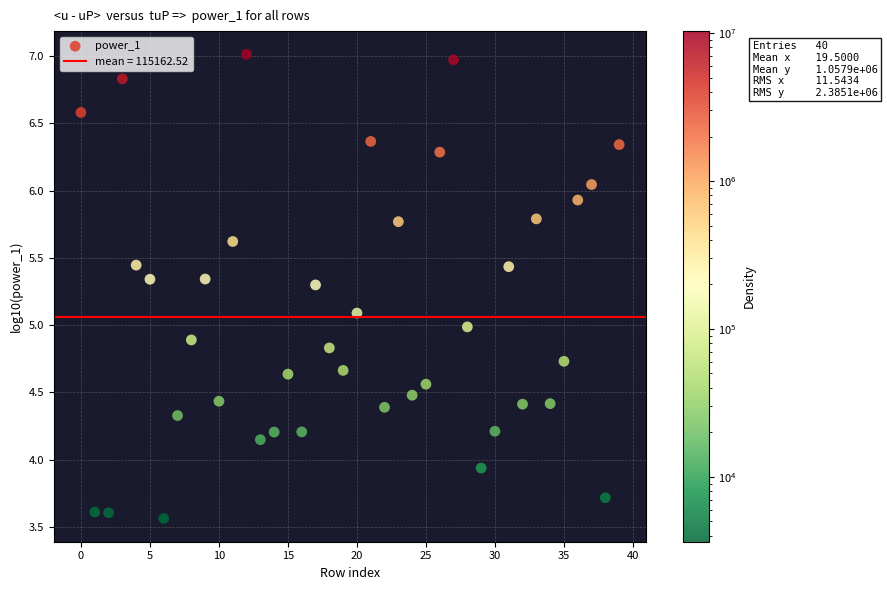

What is the range of Y values (max minus min)?

3.5